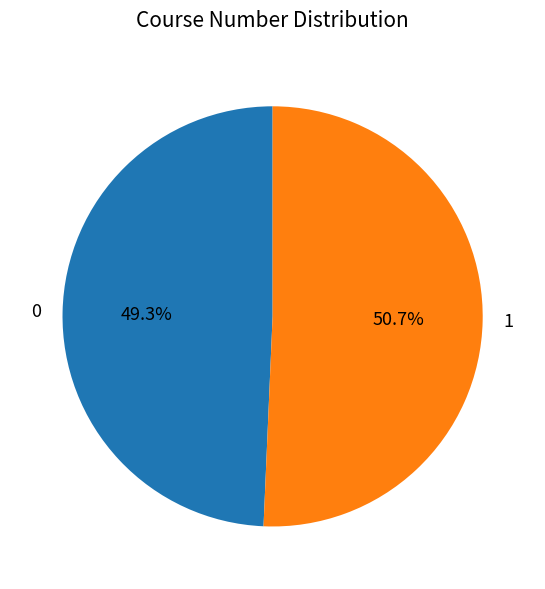

To the nearest percent, what is the combined percentage of 0 and 1?

100%